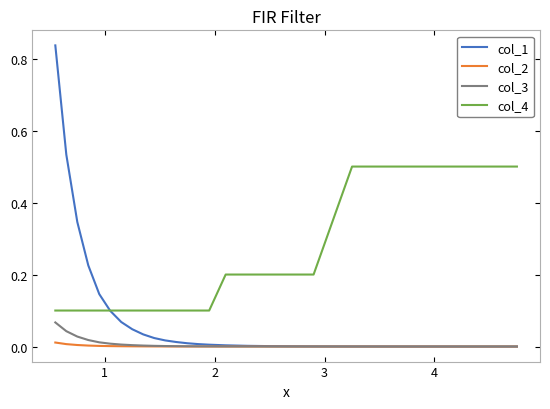

True or false: col_3 and col_4 intersect in this chart.

False